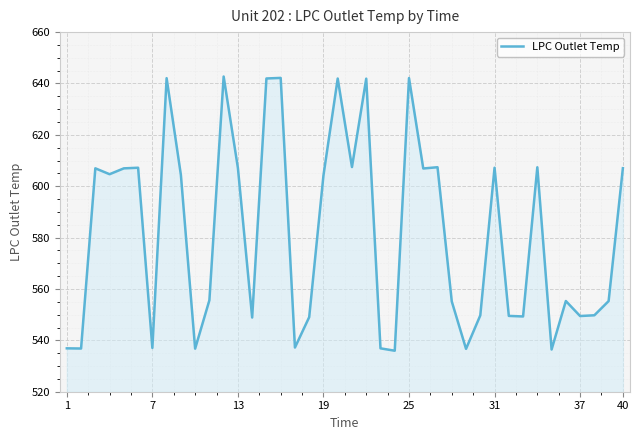

What is the smallest value displayed?

536.0